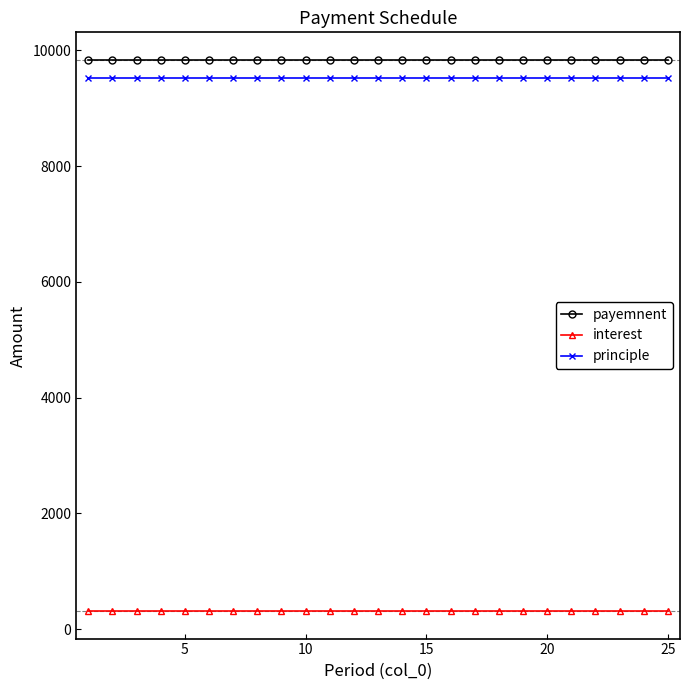

What is the highest value of the principle series?

9521.2